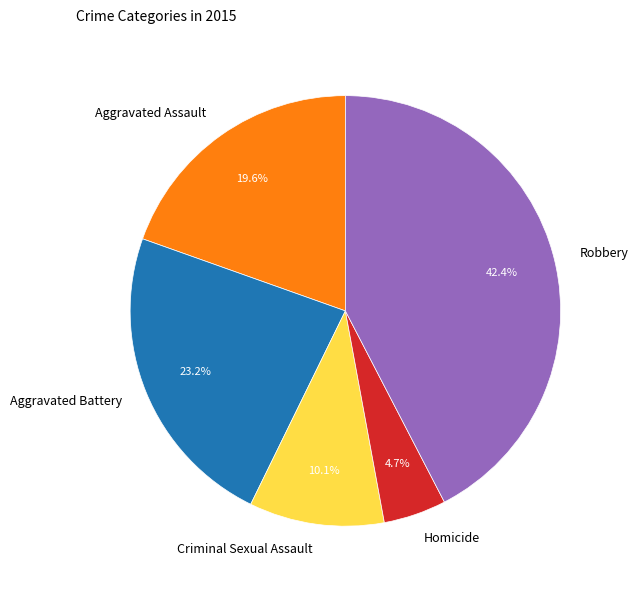

Approximately how many times larger is the value at Aggravated Assault compared to Aggravated Battery?

0.8